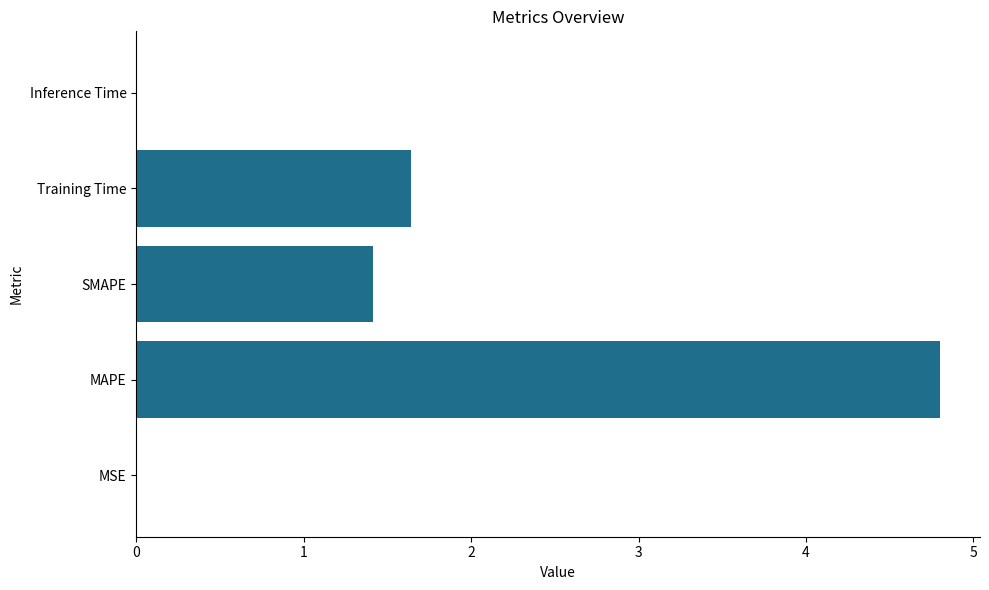

What is the maximum value shown in the chart?

4.8